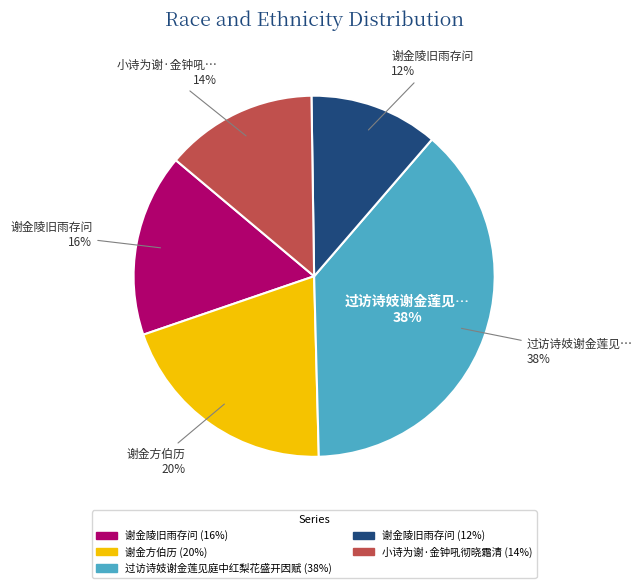

Which category has the biggest portion of the pie?

过访诗妓谢金莲见庭中红梨花盛开因赋